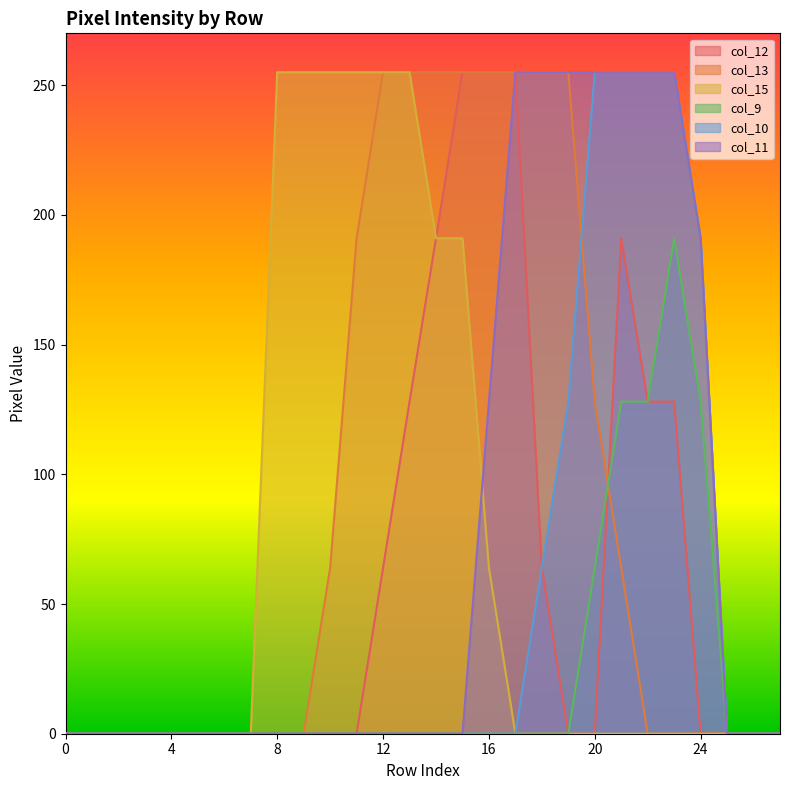

How many lines are shown in the chart?

6